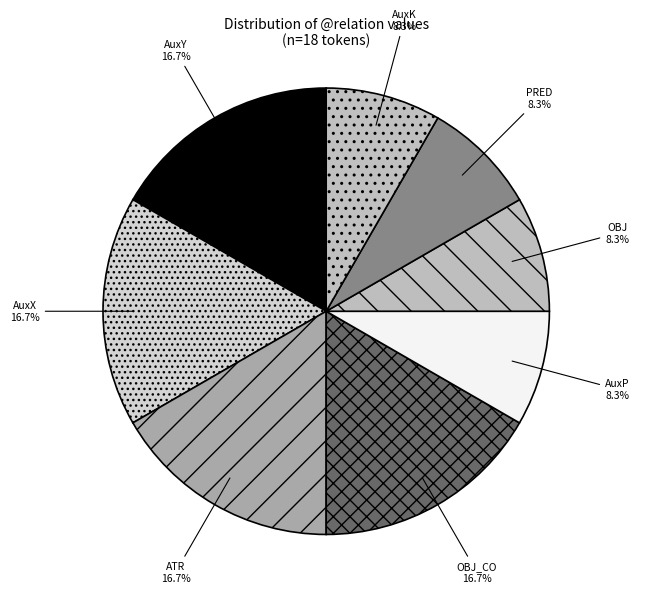

Do AuxP and ATR together represent more than half of the pie?

No